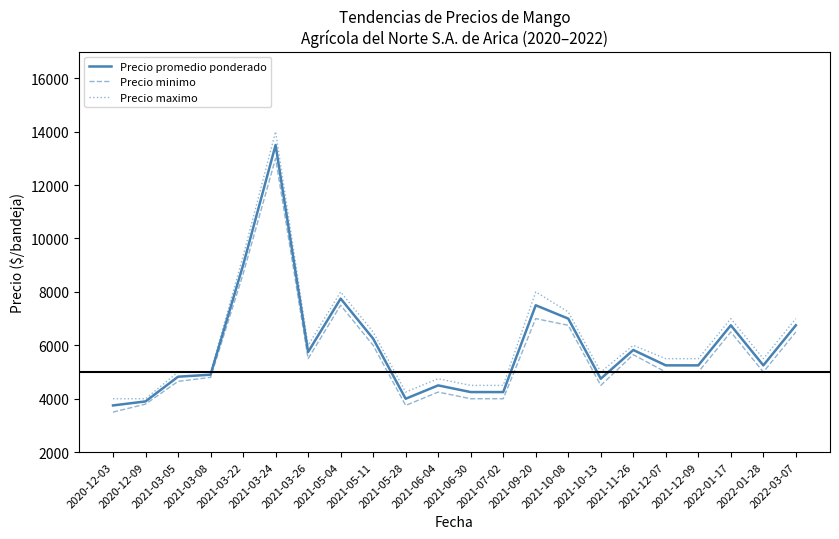

List the series in order of their overall mean, lowest first.

Precio minimo, Precio promedio ponderado, Precio maximo